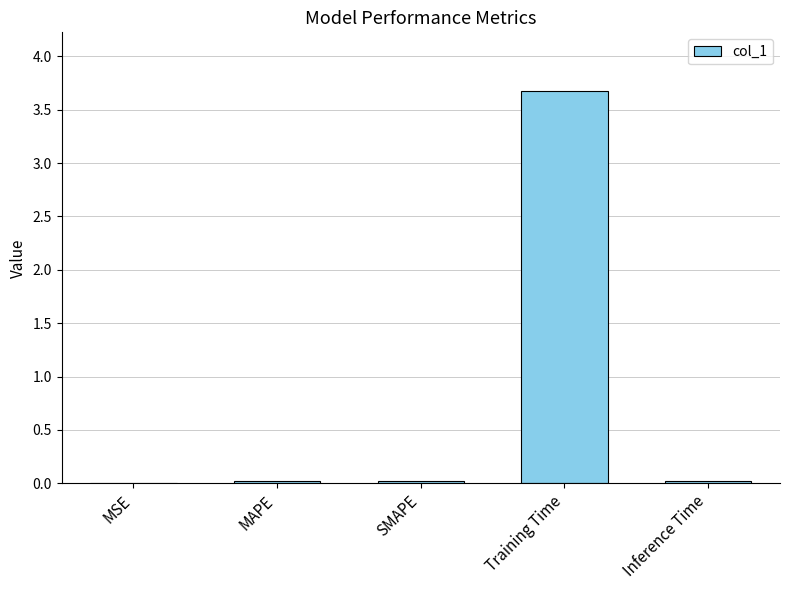

The value at Training Time is 3.7. True or false?

True